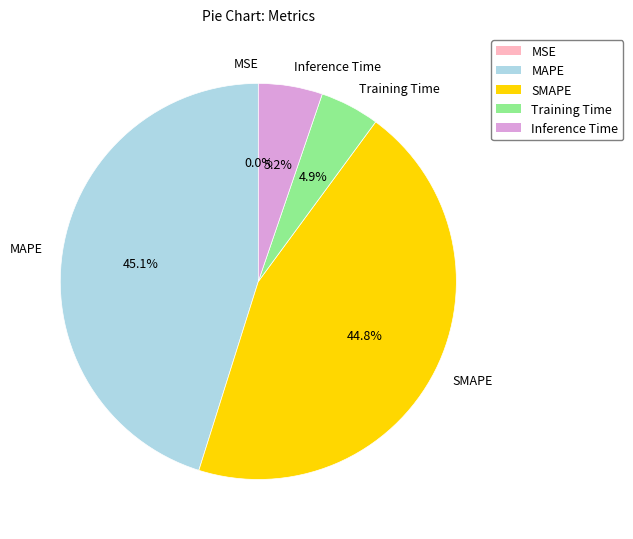

Combined, what portion of the pie is MAPE and SMAPE?

89.9%